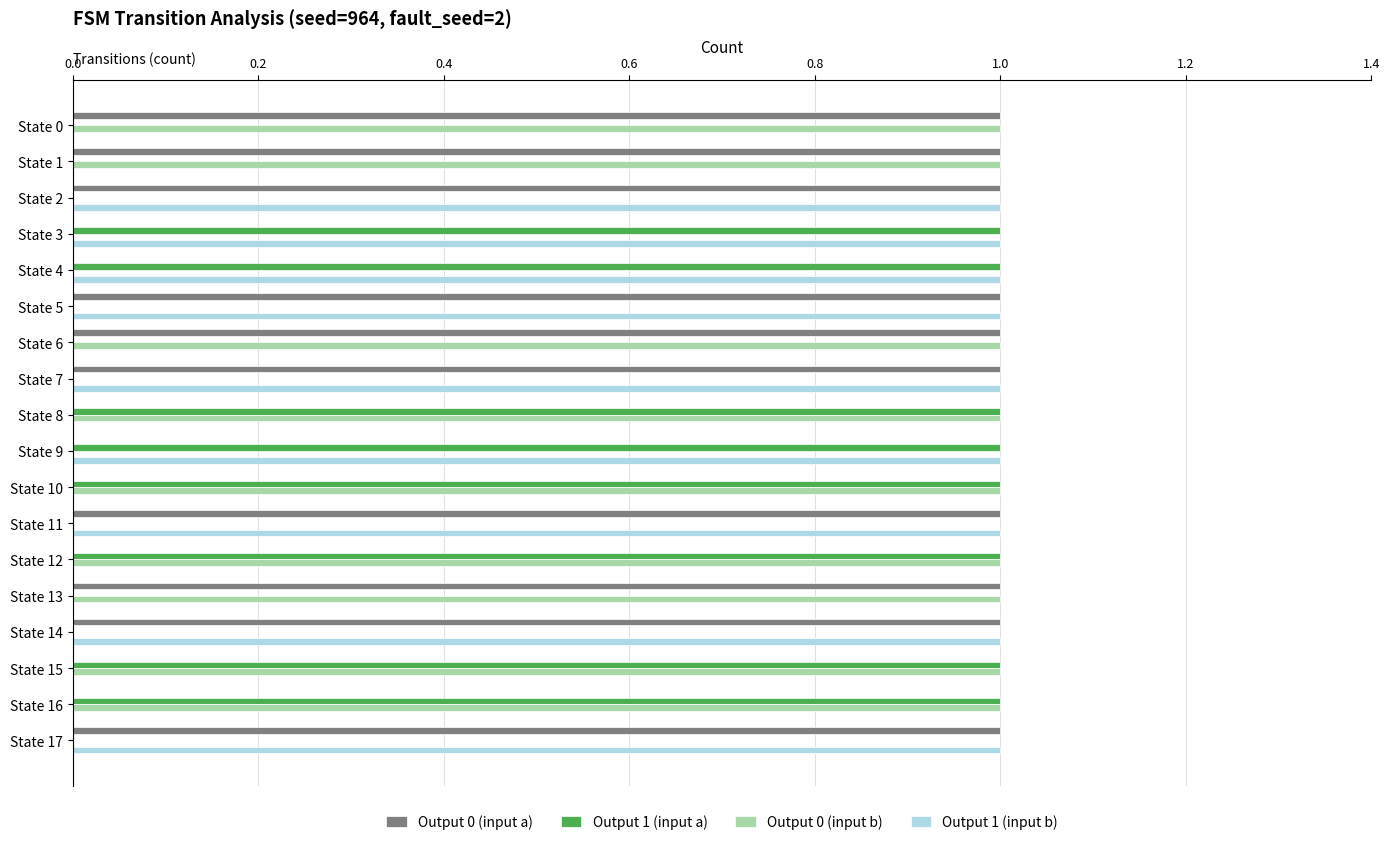

Is the value of Output 1 (input b) at State 10 greater than the value of Output 1 (input a) at State 12?

No